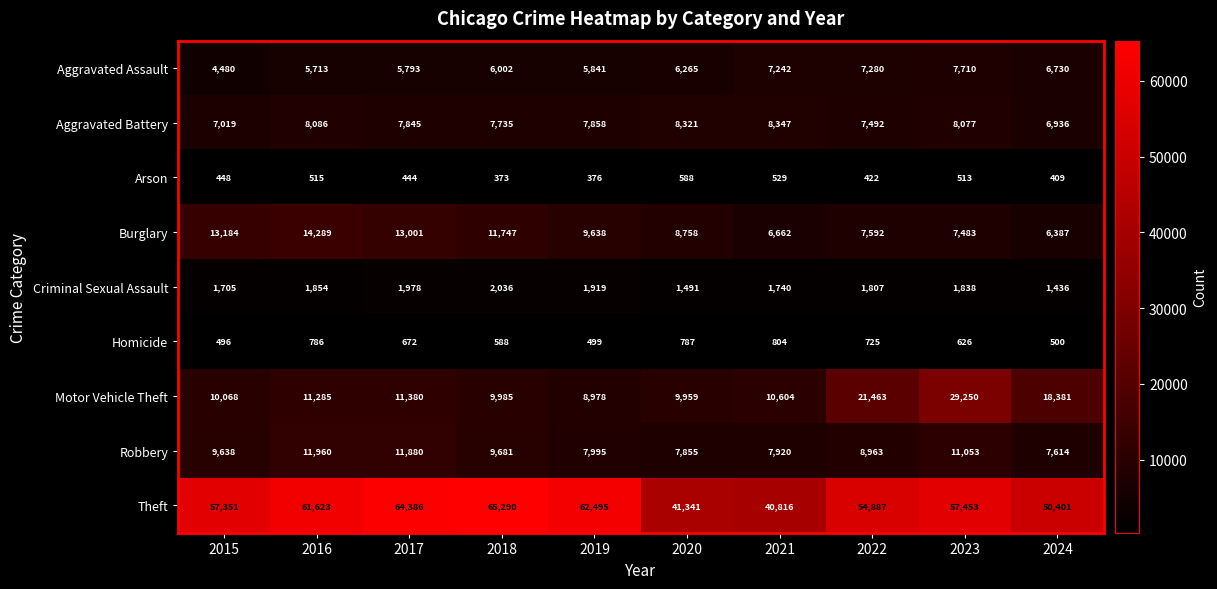

The Aggravated Assault series shows 7710 at 2023. True or false?

True